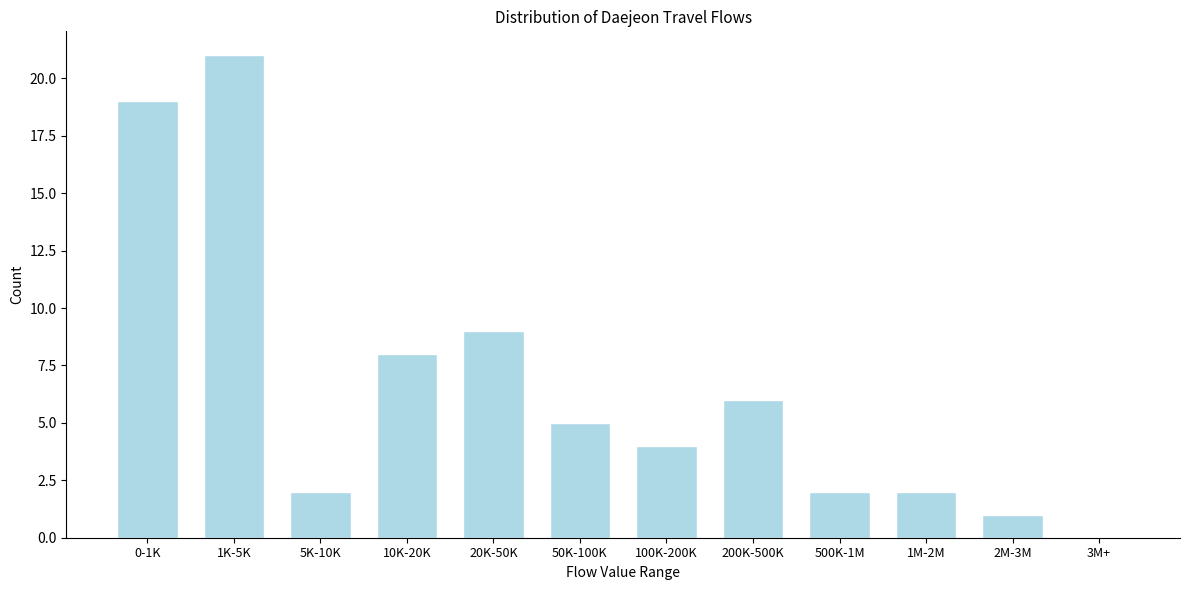

Reading right to left, list all the values displayed in this chart.

3M+=0	2M-3M=1	1M-2M=2	500K-1M=2	200K-500K=6	100K-200K=4	50K-100K=5	20K-50K=9	10K-20K=8	5K-10K=2	1K-5K=21	0-1K=19